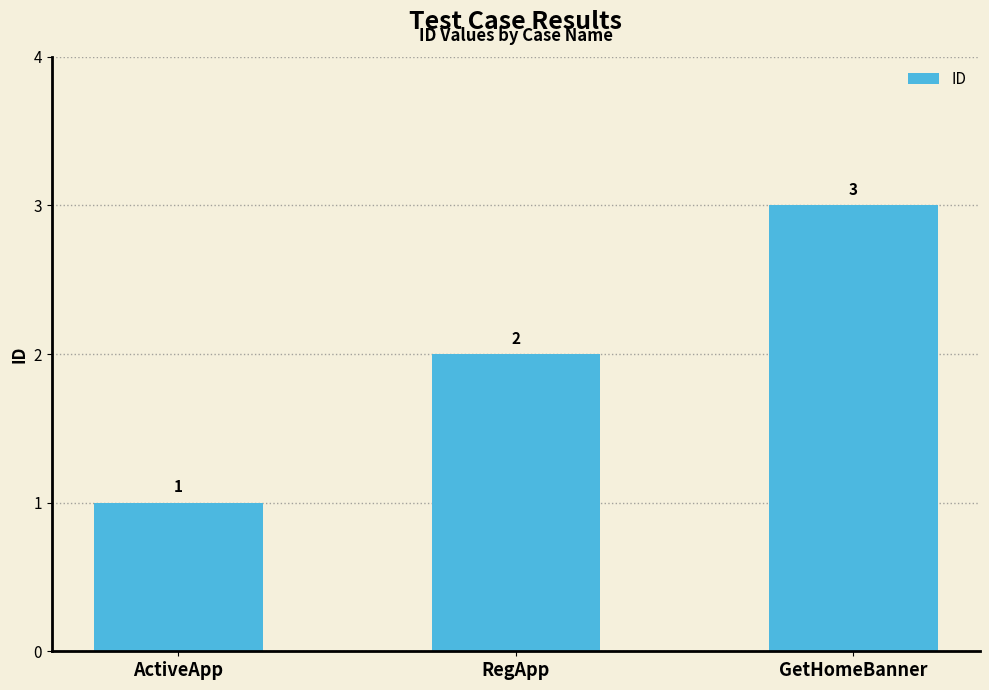

What is the difference between the values at GetHomeBanner and ActiveApp?

2